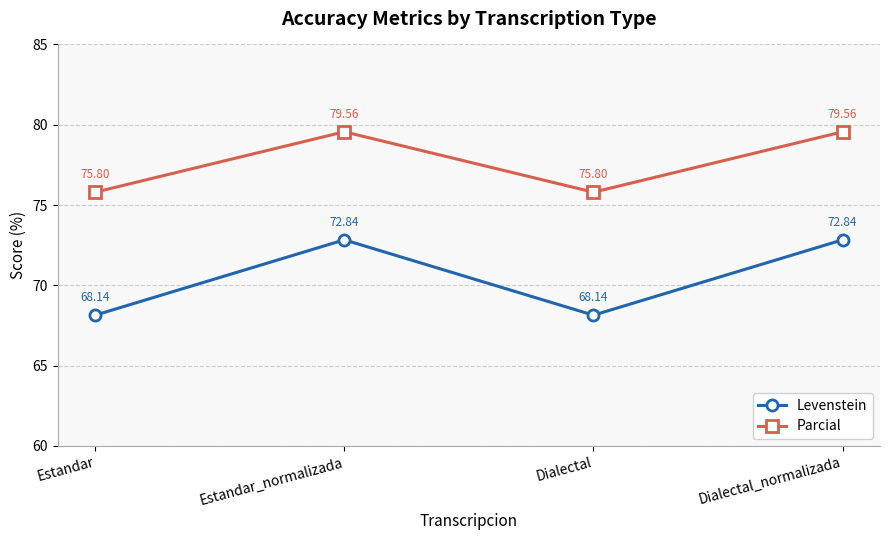

Rank the series by their maximum value, from lowest to highest.

Levenstein, Parcial